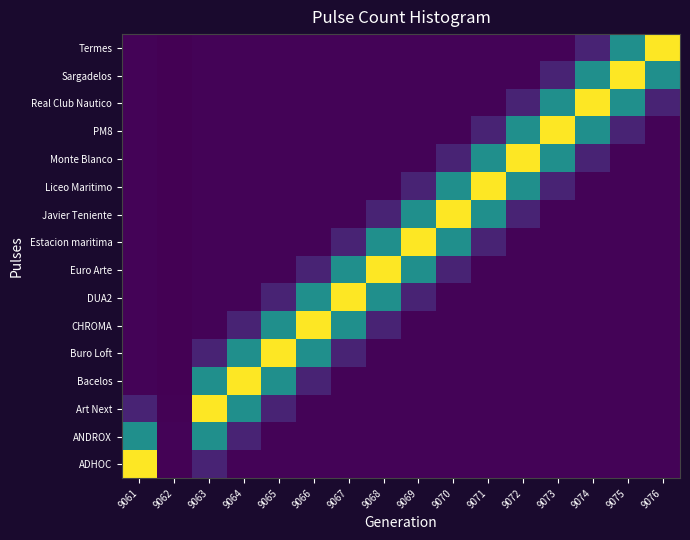

Reading left to right, transcribe all the data shown in this chart.

ADHOC: 9061=422.3	9062=2.1	9063=42.2	9064=4.2	9065=4.2	9066=4.2	9067=4.2	9068=4.2	9069=4.2	9070=4.2	9071=4.2	9072=4.2	9073=4.2	9074=4.2	9075=4.2	9076=4.2
ANDROX: 9061=211.2	9062=4.2	9063=211.2	9064=42.2	9065=4.2	9066=4.2	9067=4.2	9068=4.2	9069=4.2	9070=4.2	9071=4.2	9072=4.2	9073=4.2	9074=4.2	9075=4.2	9076=4.2
Art Next: 9061=42.2	9062=2.1	9063=422.4	9064=211.2	9065=42.2	9066=4.2	9067=4.2	9068=4.2	9069=4.2	9070=4.2	9071=4.2	9072=4.2	9073=4.2	9074=4.2	9075=4.2	9076=4.2
Bacelos: 9061=4.2	9062=0.4	9063=211.2	9064=422.4	9065=211.2	9066=42.2	9067=4.2	9068=4.2	9069=4.2	9070=4.2	9071=4.2	9072=4.2	9073=4.2	9074=4.2	9075=4.2	9076=4.2
Buro Loft: 9061=4.2	9062=0.0	9063=42.2	9064=211.2	9065=422.4	9066=211.1	9067=42.2	9068=4.2	9069=4.2	9070=4.2	9071=4.2	9072=4.2	9073=4.2	9074=4.2	9075=4.2	9076=4.2
CHROMA: 9061=4.2	9062=0.0	9063=4.2	9064=42.2	9065=211.2	9066=422.2	9067=211.2	9068=42.2	9069=4.2	9070=4.2	9071=4.2	9072=4.2	9073=4.2	9074=4.2	9075=4.2	9076=4.2
DUA2: 9061=4.2	9062=0.0	9063=4.2	9064=4.2	9065=42.2	9066=211.1	9067=422.4	9068=211.1	9069=42.2	9070=4.2	9071=4.2	9072=4.2	9073=4.2	9074=4.2	9075=4.2	9076=4.2
Euro Arte: 9061=4.2	9062=0.0	9063=4.2	9064=4.2	9065=4.2	9066=42.2	9067=211.2	9068=422.2	9069=211.2	9070=42.2	9071=4.2	9072=4.2	9073=4.2	9074=4.2	9075=4.2	9076=4.2
Estacion maritima: 9061=4.2	9062=0.0	9063=4.2	9064=4.2	9065=4.2	9066=4.2	9067=42.2	9068=211.1	9069=422.4	9070=211.2	9071=42.2	9072=4.2	9073=4.2	9074=4.2	9075=4.2	9076=4.2
Javier Teniente: 9061=4.2	9062=0.0	9063=4.2	9064=4.2	9065=4.2	9066=4.2	9067=4.2	9068=42.2	9069=211.2	9070=422.4	9071=211.1	9072=42.2	9073=4.2	9074=4.2	9075=4.2	9076=4.2
Liceo Maritimo: 9061=4.2	9062=0.0	9063=4.2	9064=4.2	9065=4.2	9066=4.2	9067=4.2	9068=4.2	9069=42.2	9070=211.2	9071=422.3	9072=211.2	9073=42.2	9074=4.2	9075=4.2	9076=4.2
Monte Blanco: 9061=4.2	9062=0.0	9063=4.2	9064=4.2	9065=4.2	9066=4.2	9067=4.2	9068=4.2	9069=4.2	9070=42.2	9071=211.1	9072=422.4	9073=211.2	9074=42.2	9075=4.2	9076=4.2
PM8: 9061=4.2	9062=0.0	9063=4.2	9064=4.2	9065=4.2	9066=4.2	9067=4.2	9068=4.2	9069=4.2	9070=4.2	9071=42.2	9072=211.2	9073=422.4	9074=211.2	9075=42.2	9076=4.2
Real Club Nautico: 9061=4.2	9062=0.0	9063=4.2	9064=4.2	9065=4.2	9066=4.2	9067=4.2	9068=4.2	9069=4.2	9070=4.2	9071=4.2	9072=42.2	9073=211.2	9074=422.4	9075=211.2	9076=42.2
Sargadelos: 9061=4.2	9062=0.0	9063=4.2	9064=4.2	9065=4.2	9066=4.2	9067=4.2	9068=4.2	9069=4.2	9070=4.2	9071=4.2	9072=4.2	9073=42.2	9074=211.2	9075=422.4	9076=211.1
Termes: 9061=4.2	9062=0.0	9063=4.2	9064=4.2	9065=4.2	9066=4.2	9067=4.2	9068=4.2	9069=4.2	9070=4.2	9071=4.2	9072=4.2	9073=4.2	9074=42.2	9075=211.2	9076=422.3